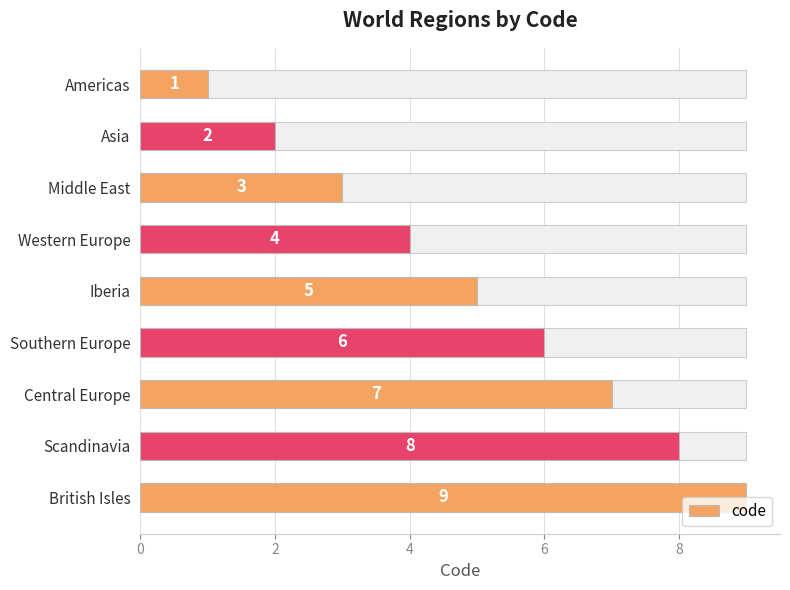

Reading left to right, transcribe all the data shown in this chart.

1	2	3	4	5	6	7	8	9